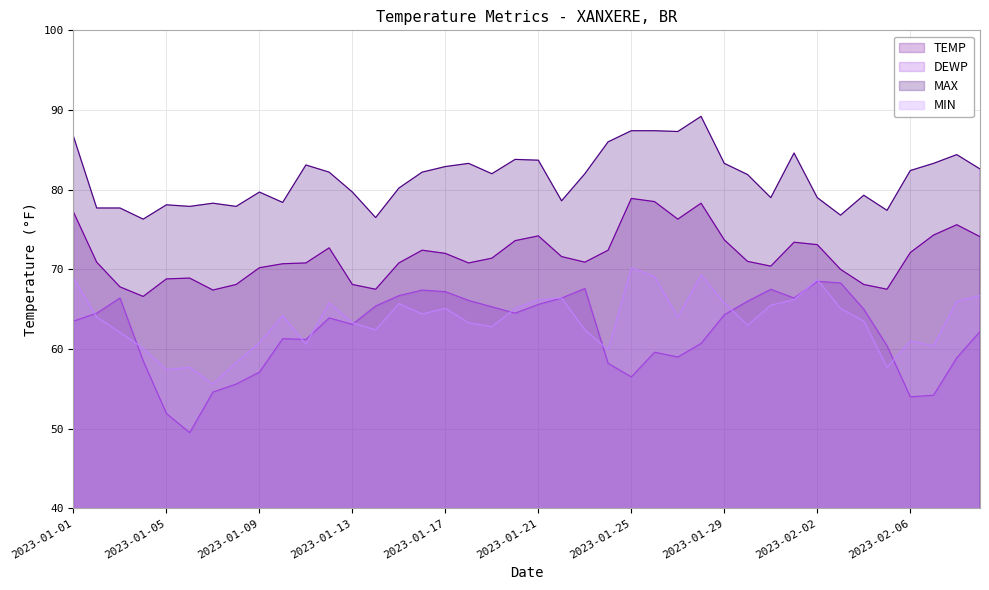

What is the total value across all series at 2023-01-01?

296.3